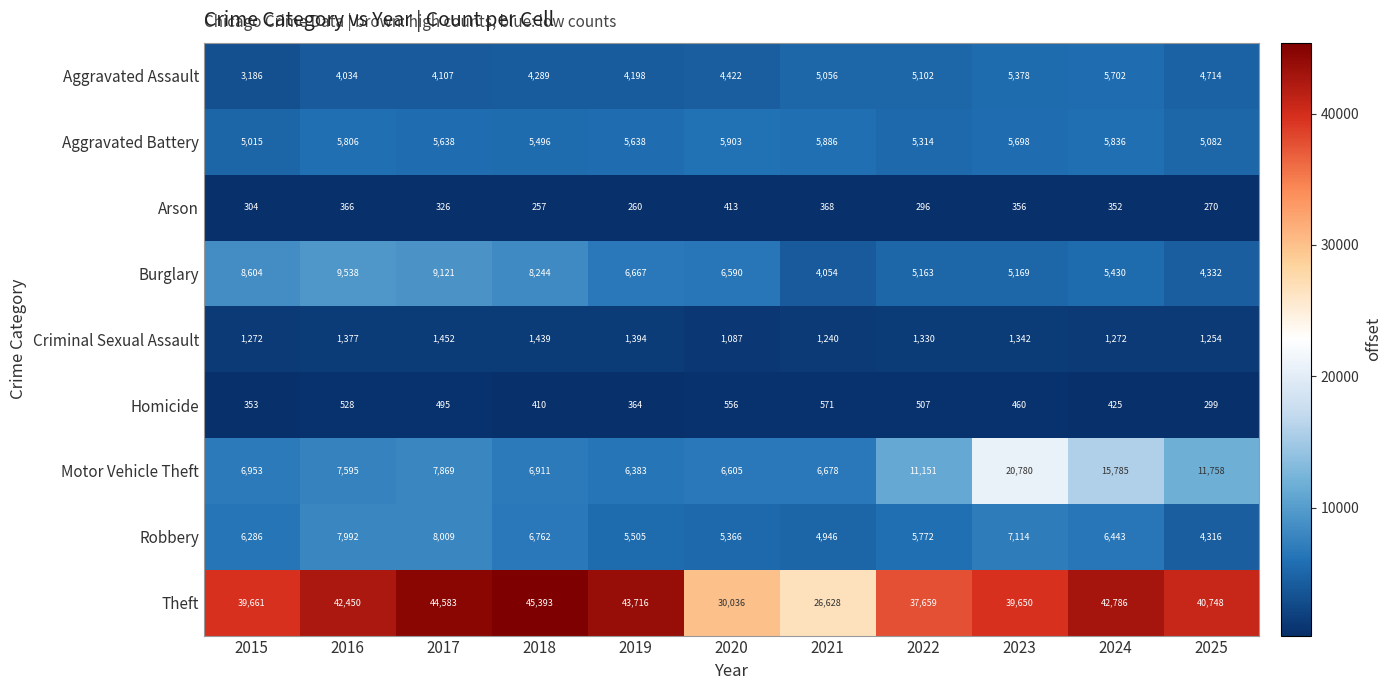

At which category does the chart reach its minimum across all series?

2018